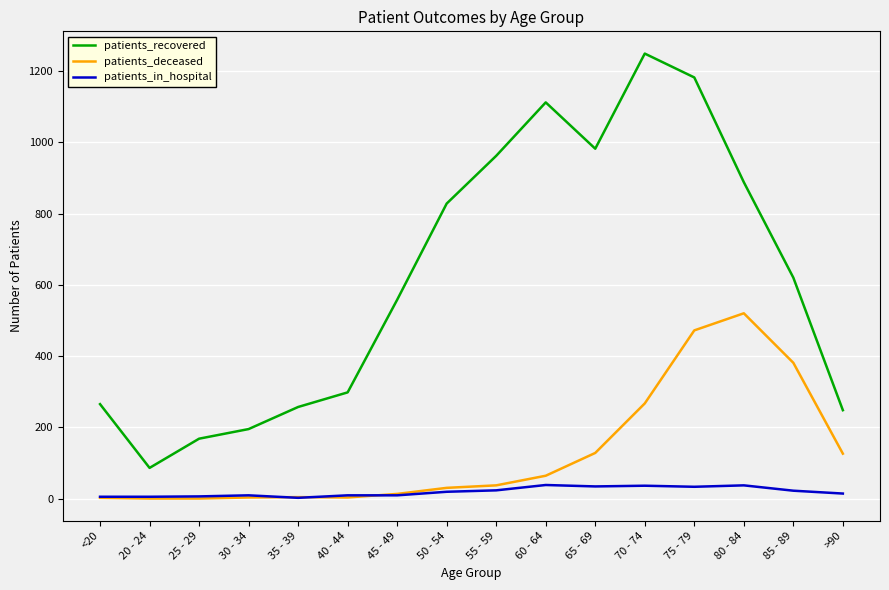

Which label corresponds to the largest value in the chart?

70 - 74